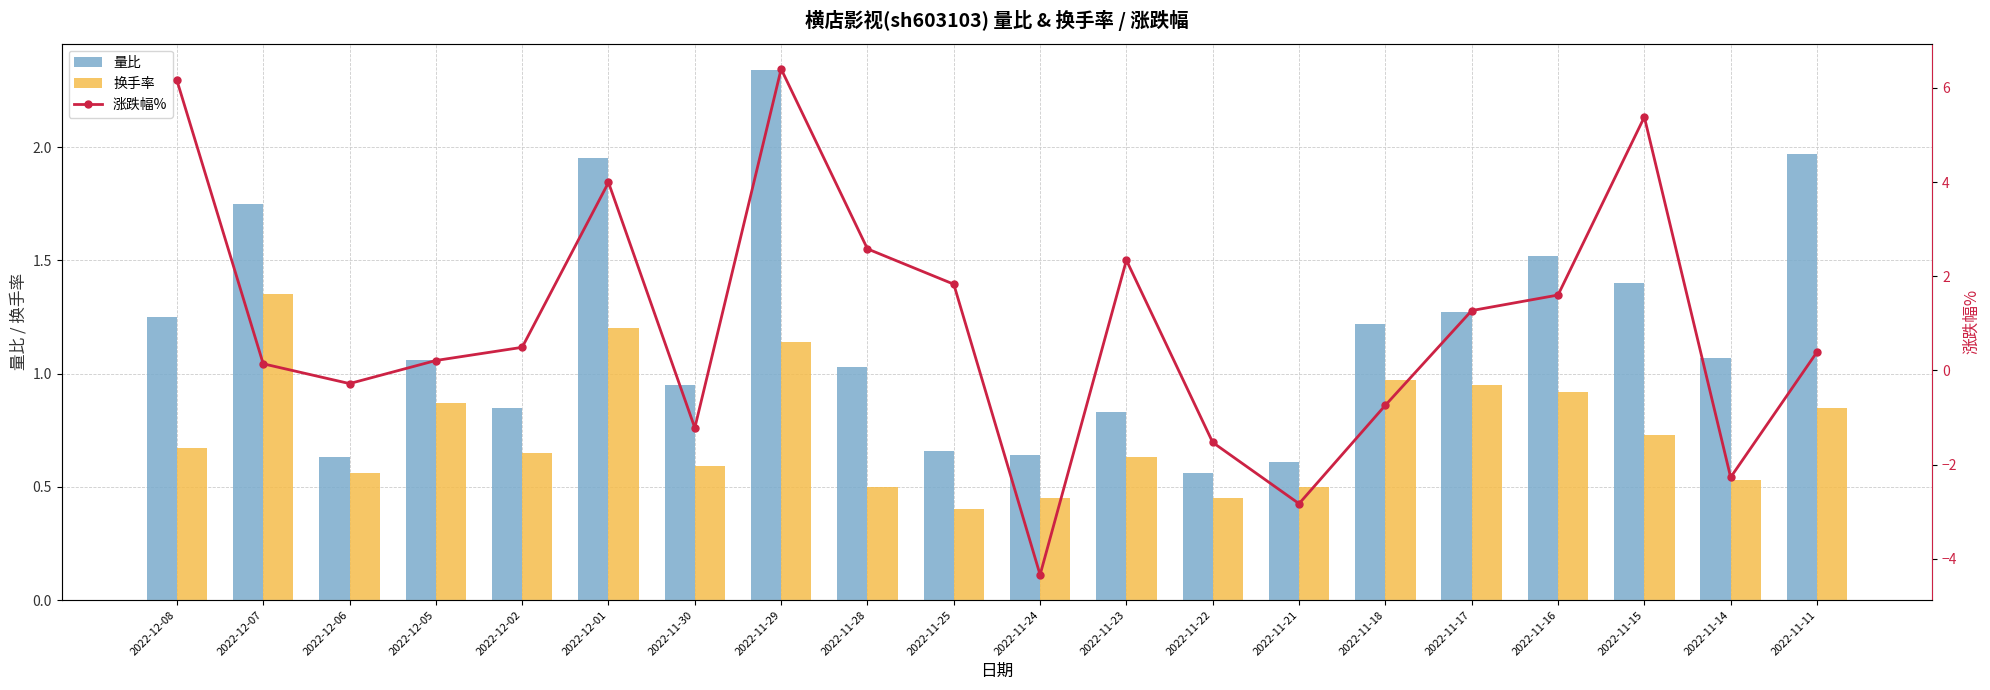

What is the average value of the 换手率 series?

0.7